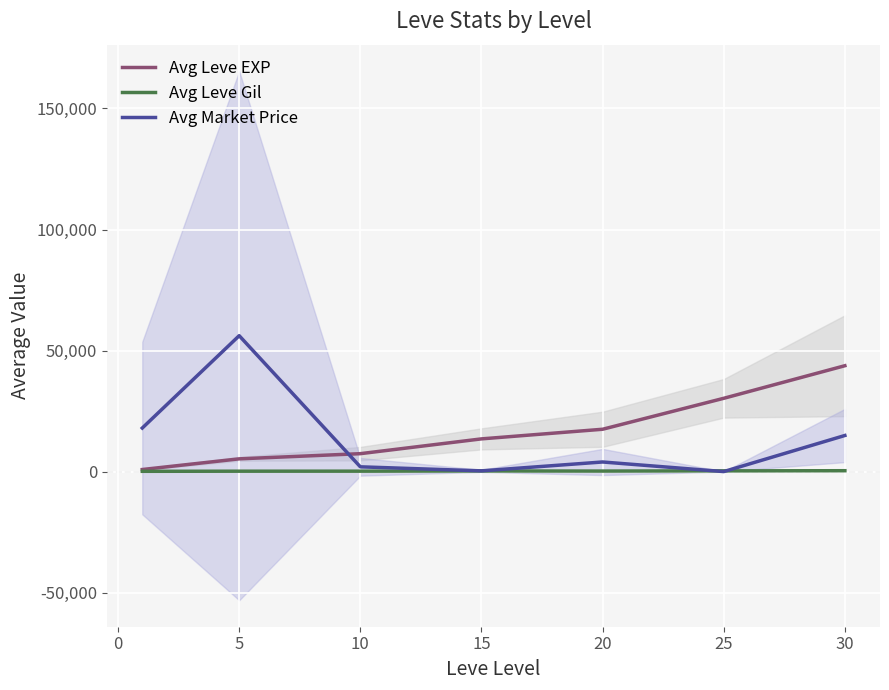

The value of Avg Leve EXP at 10 is 7400.0. True or false?

True